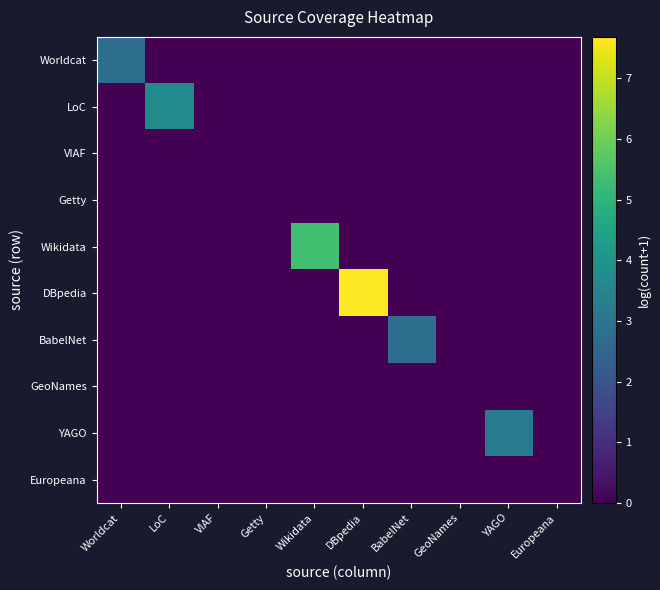

Which series has the largest total across all categories?

DBpedia